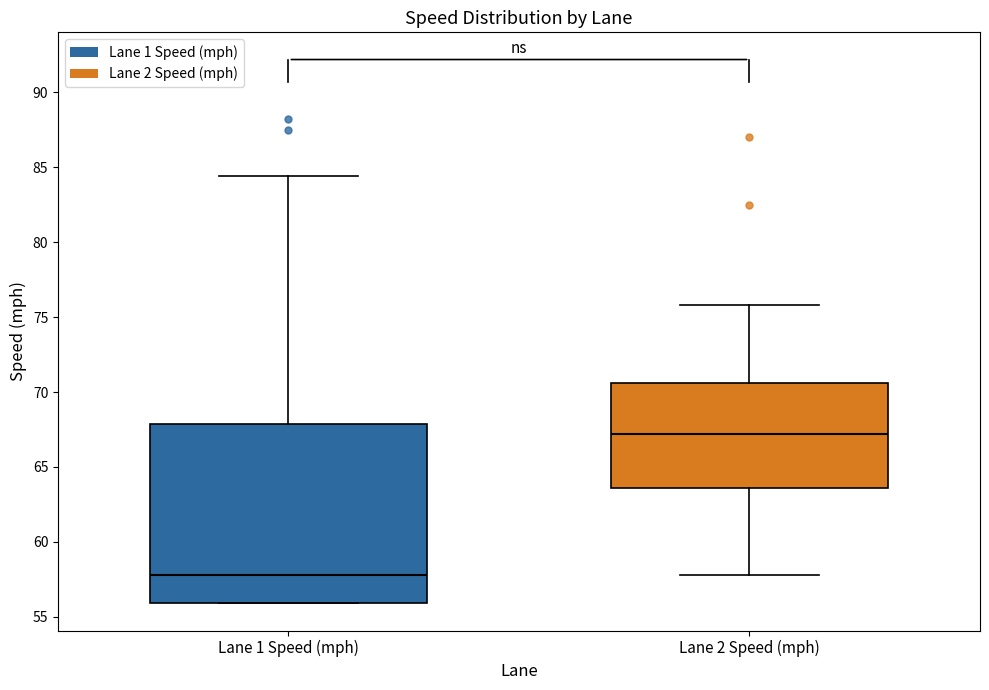

Comparing the boxes themselves (not the whiskers), which one is the tallest?

Lane 1 Speed (mph)